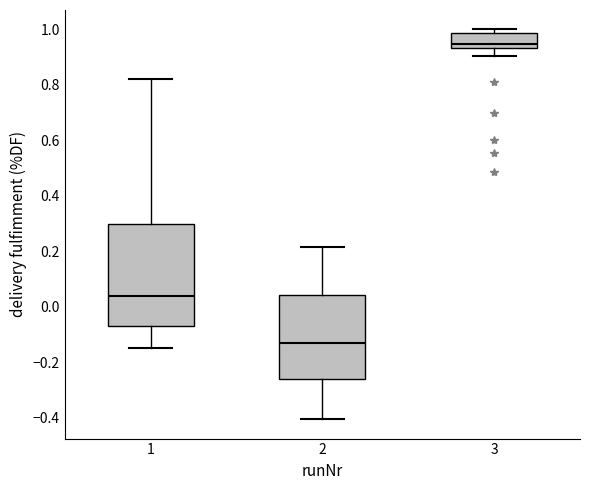

Reading left to right, read every box against the y-axis: the position of its median line, the range the box covers, and the ends of its whiskers. The values are not printed on the chart, so give them approximately, as read against the axis.

1: median 0.04, box -0.08 to 0.30, whiskers -0.14 to 0.82
2: median -0.14, box -0.26 to 0.04, whiskers -0.40 to 0.22
3: median 0.94 (just above the box's lower edge), box 0.94 to 0.98, whiskers 0.90 to 1.00